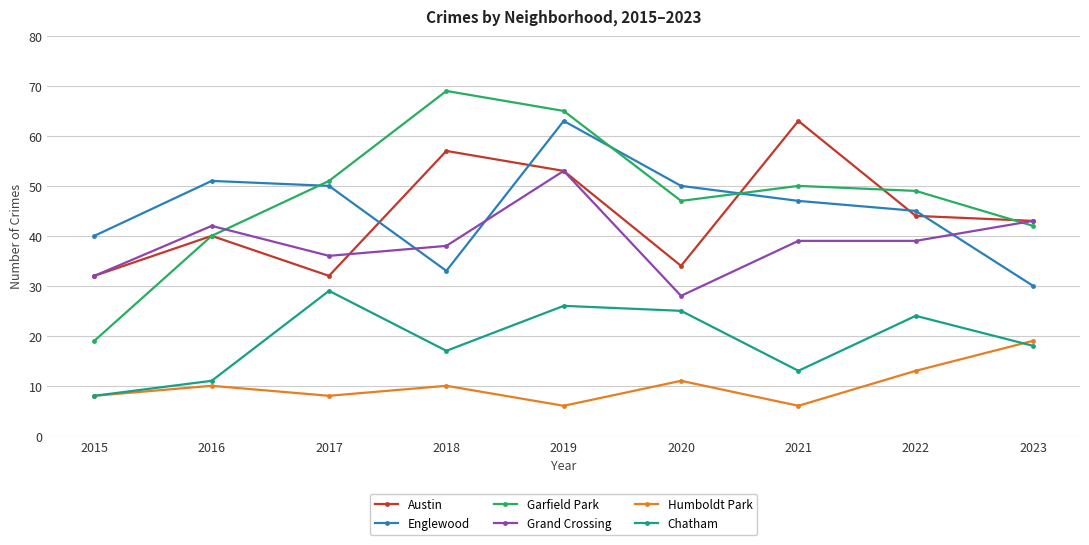

What is the sum of the Garfield Park values at 2022 and 2023?

91